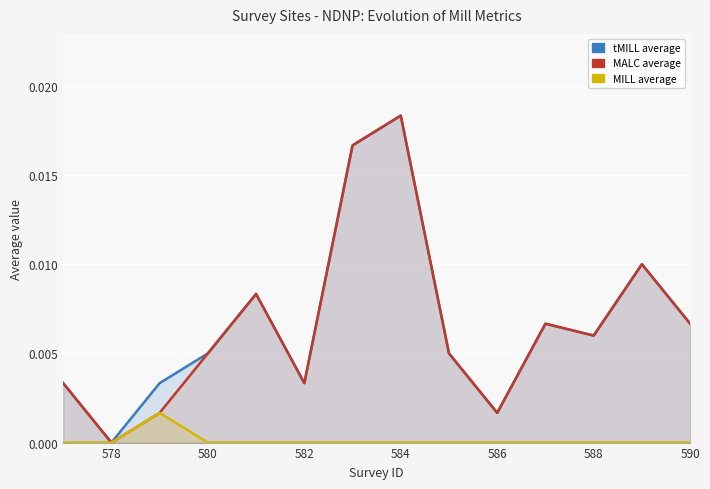

The MILLavg series shows 0.0 at 584. True or false?

True